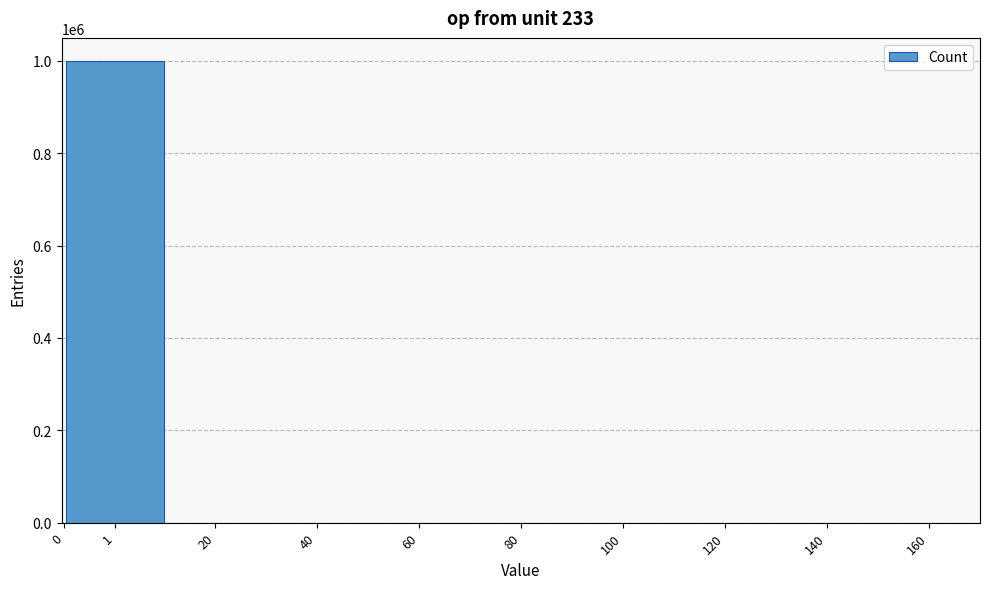

What is the maximum value shown in the chart?

999891